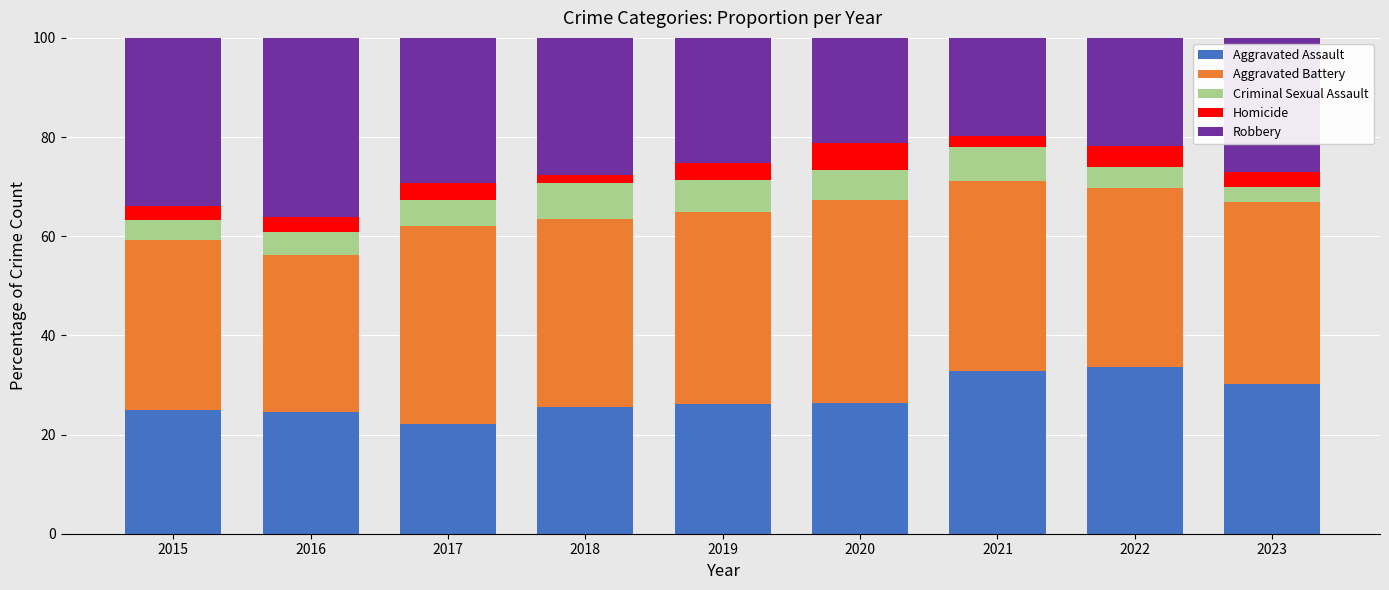

What is the maximum value for Aggravated Assault?

33.6